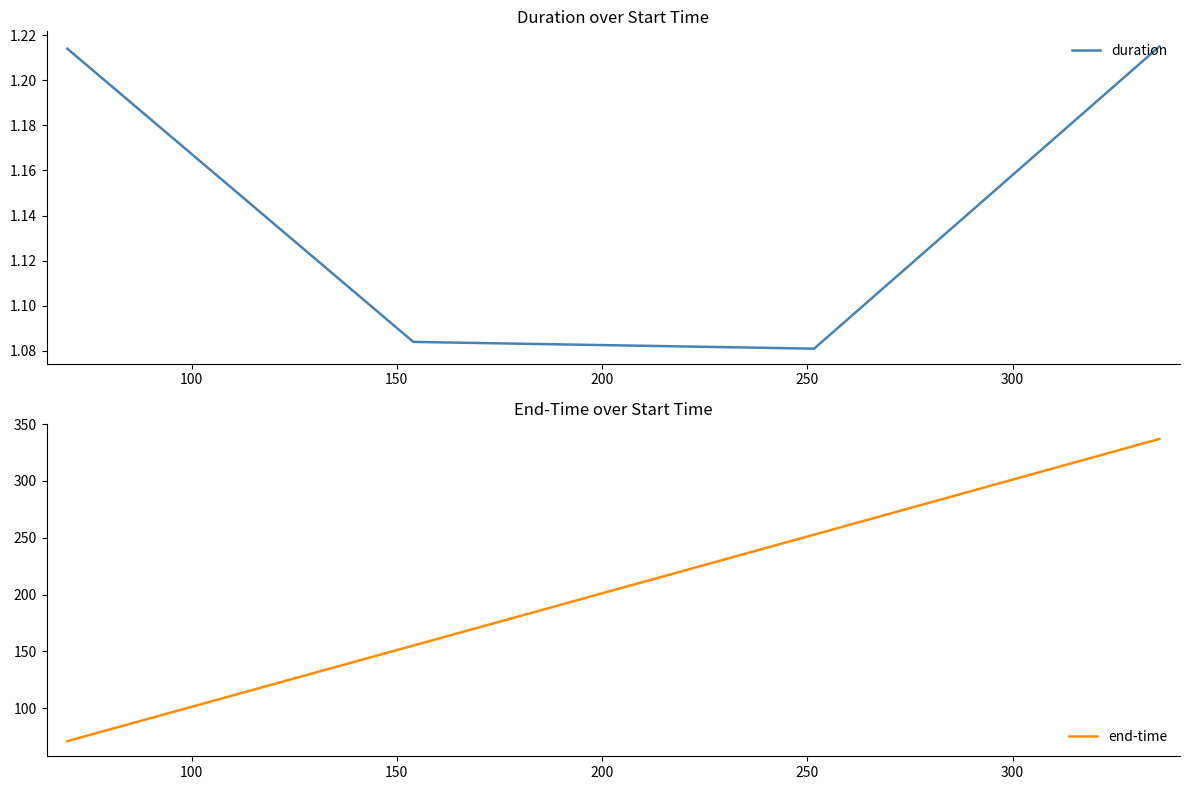

True or false: duration has more than 1 interior local peaks.

False